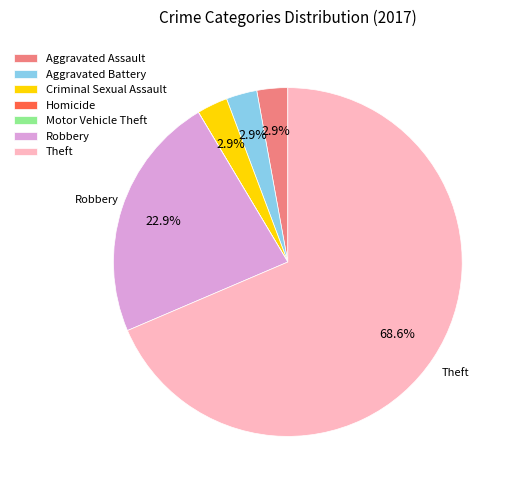

To the nearest percent, what portion does Aggravated Assault represent?

3%